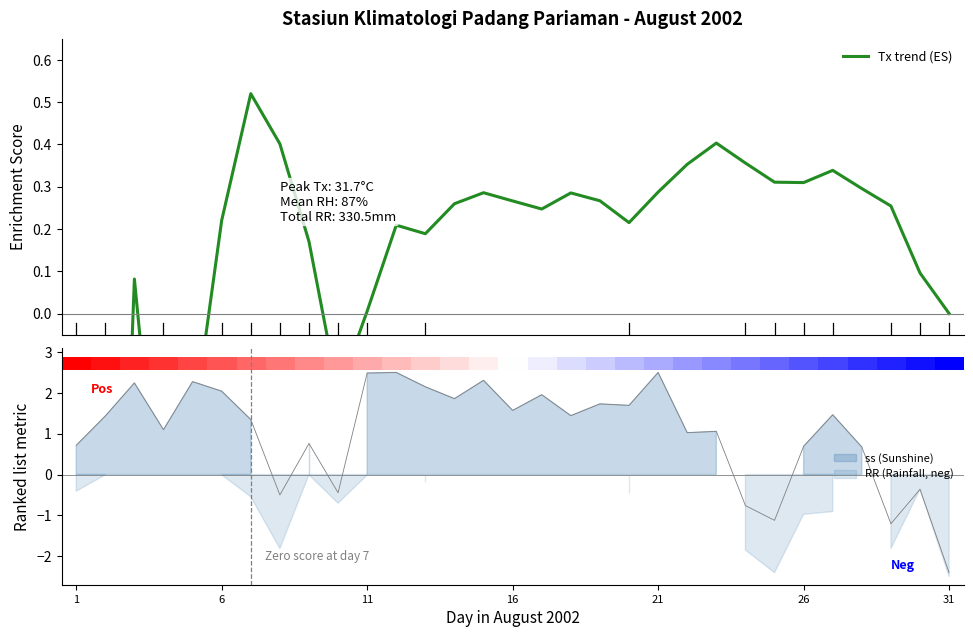

What is the total value across all series at 31?

1.0